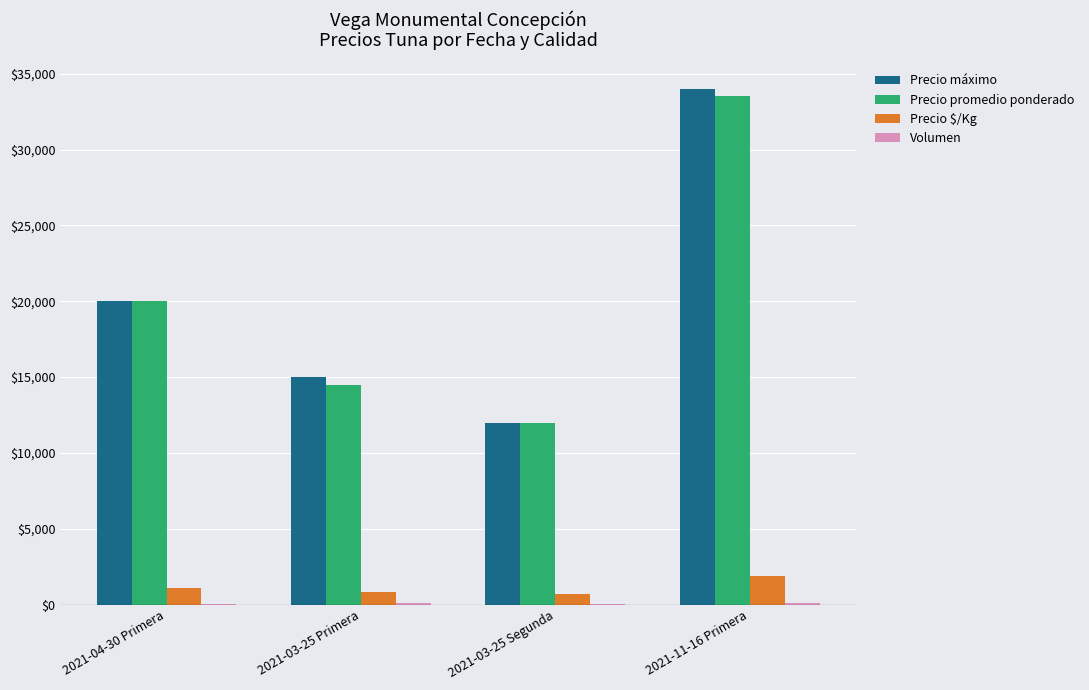

Is the value of Precio promedio ponderado at 2021-03-25 Segunda greater than the value of Precio $/Kg at 2021-11-16 Primera?

Yes